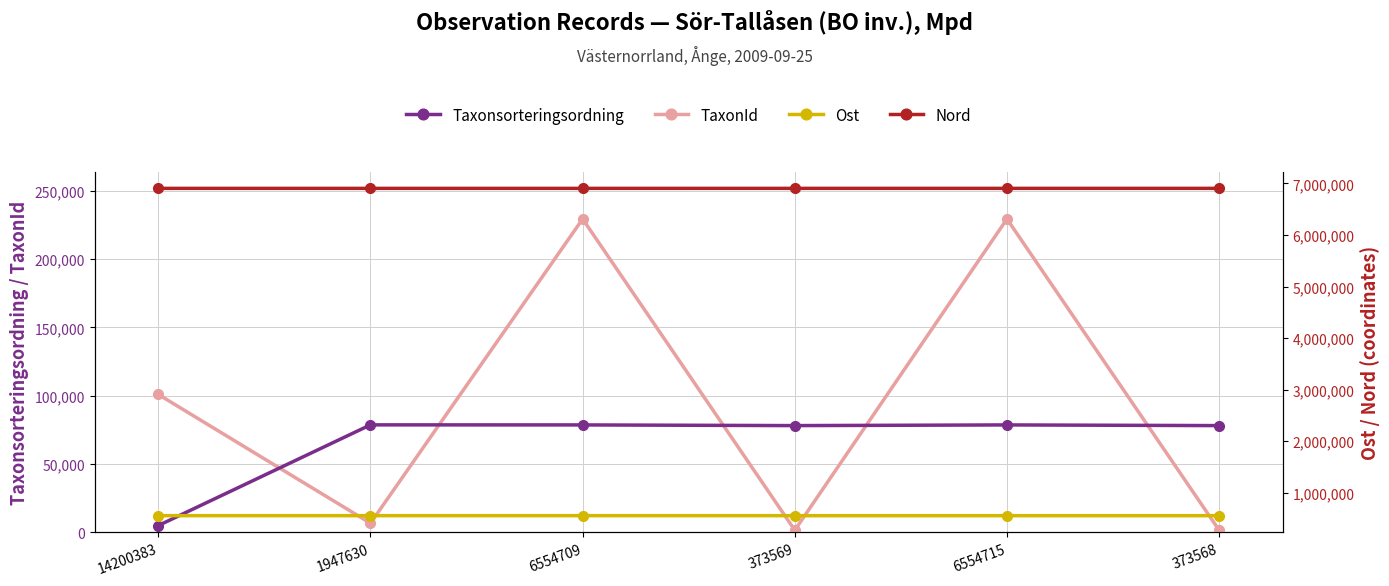

What is the difference between the maximum and minimum values in the Nord series?

228.6